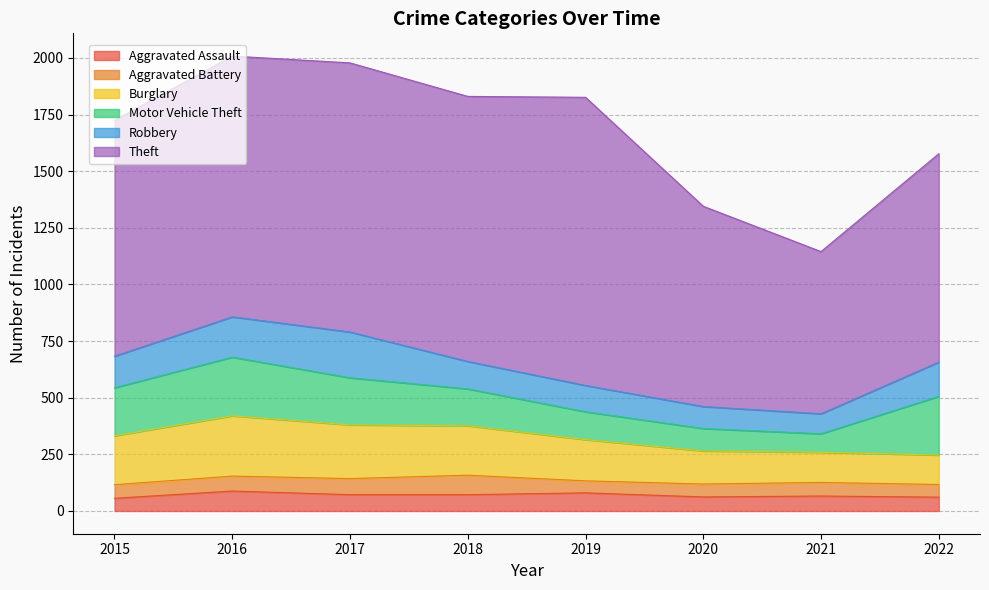

Read the Burglary value at 2016, to the nearest 5.

265